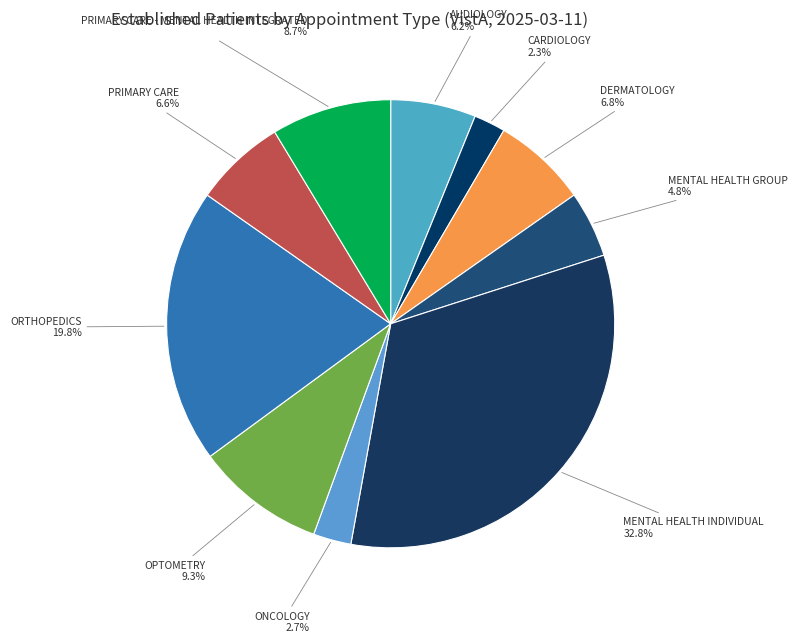

What portion of the pie excludes ONCOLOGY?

97.3%